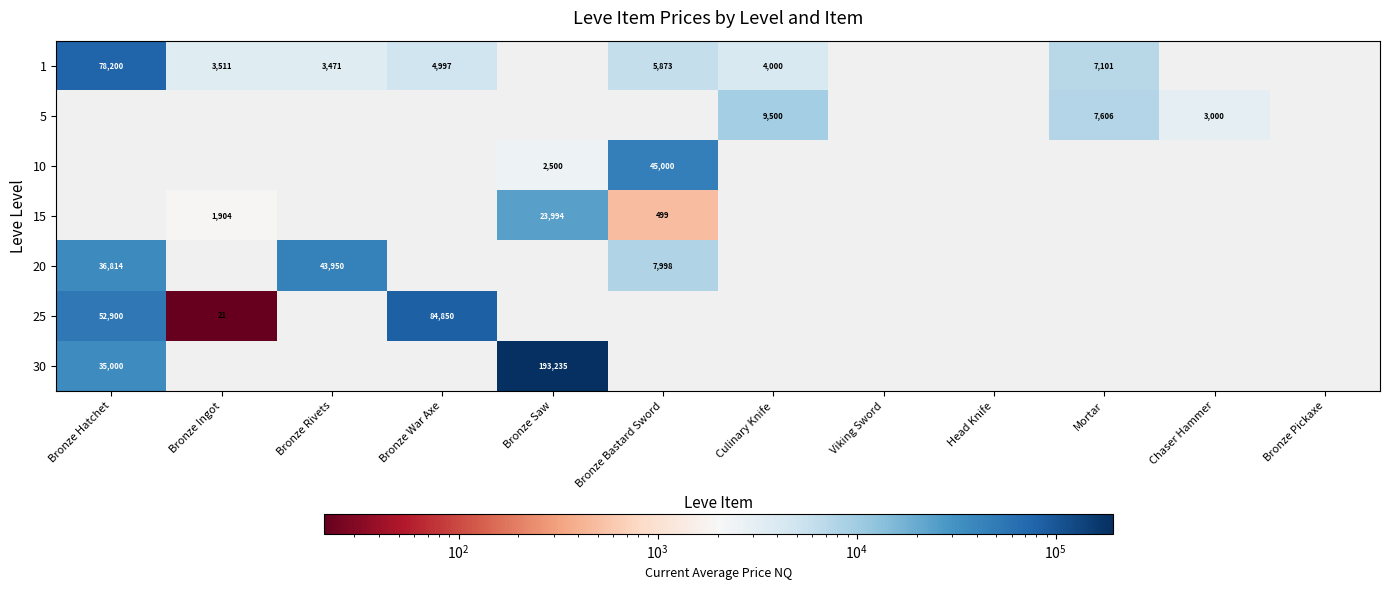

At how many categories does at least one series exceed 11848?

5